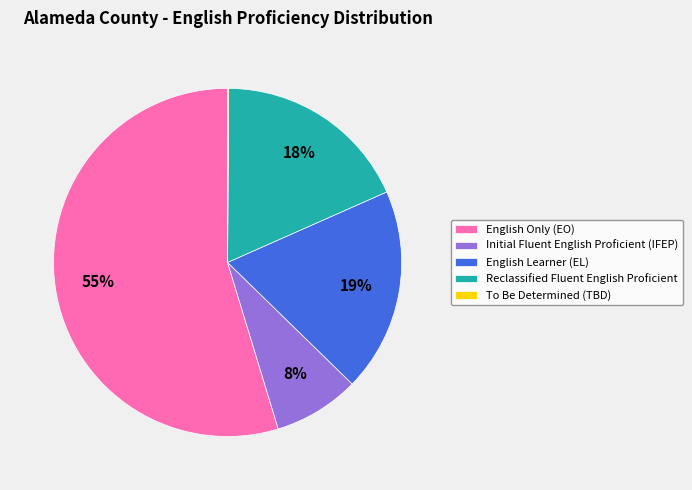

Which category has the biggest portion of the pie?

English Only (EO)